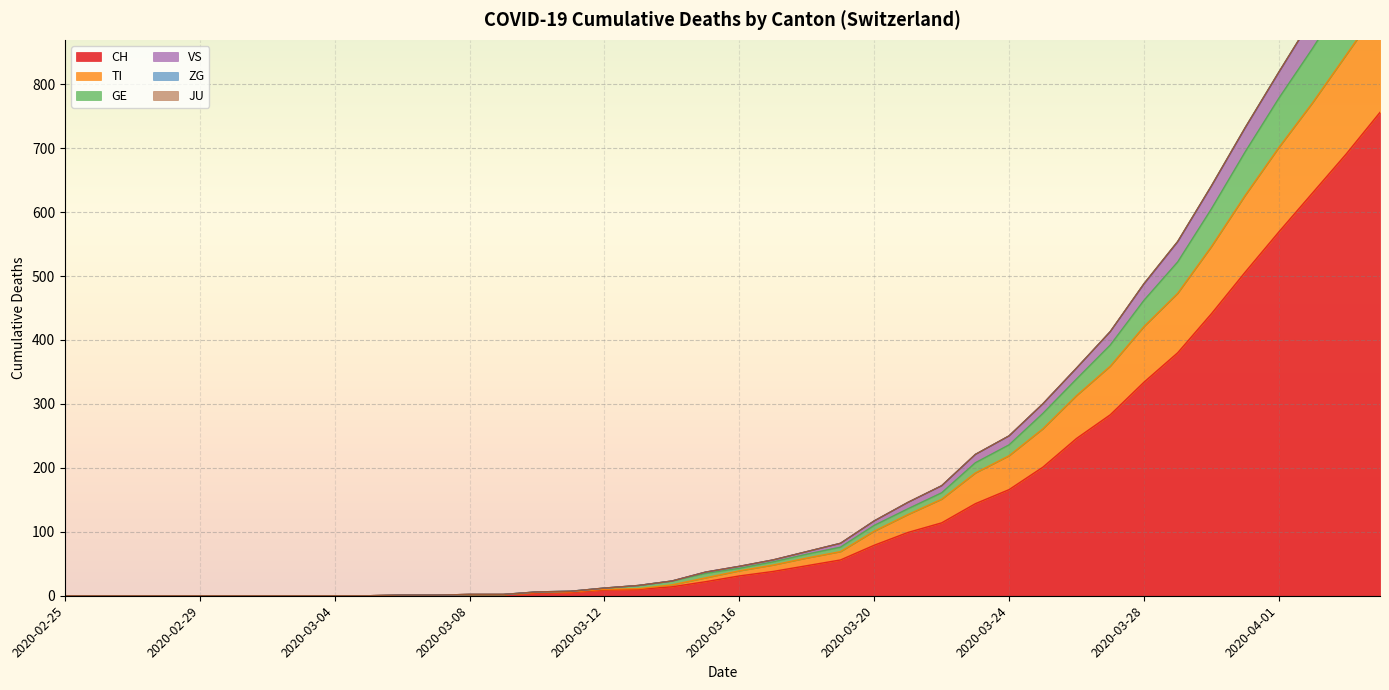

At which category is the sum across all series the highest?

2020-04-04